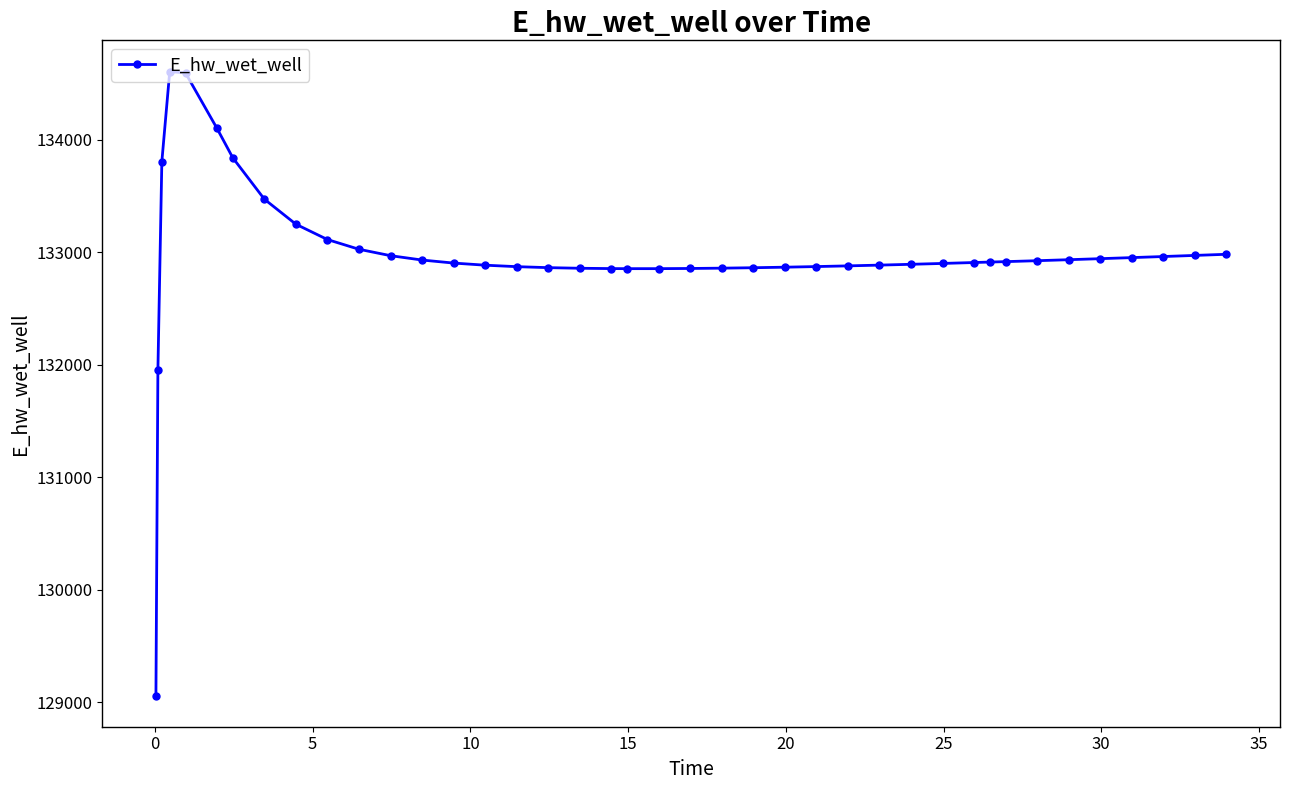

What is the value of the 22nd point from the left?

132855.0